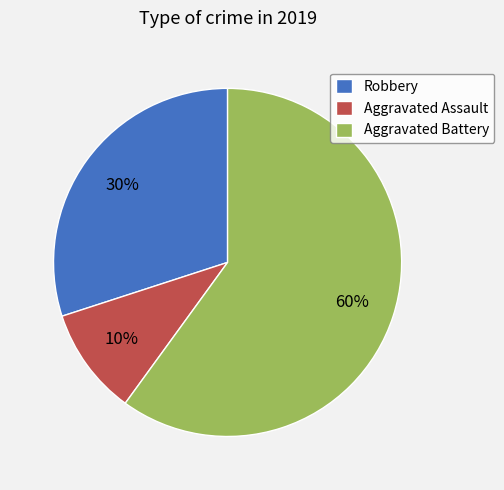

To the nearest percent, what percentage of the pie is Aggravated Battery?

60%